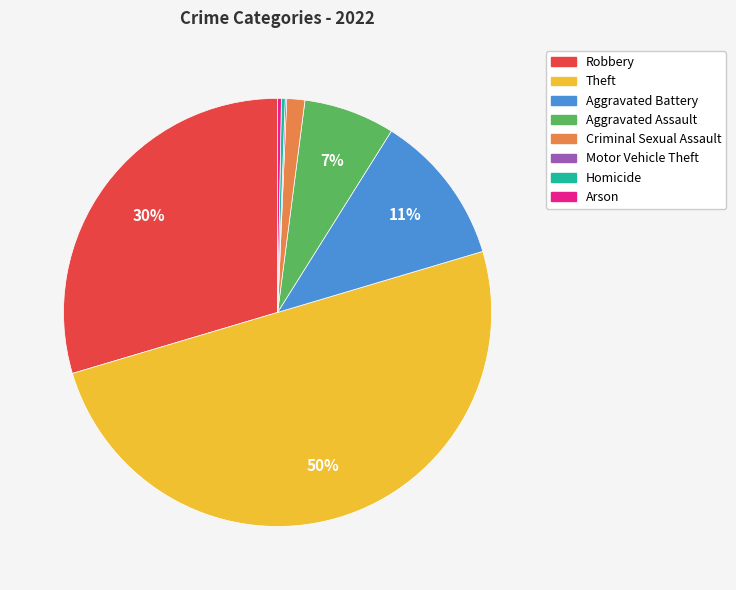

Is the sum of Aggravated Assault and Theft greater than half?

Yes